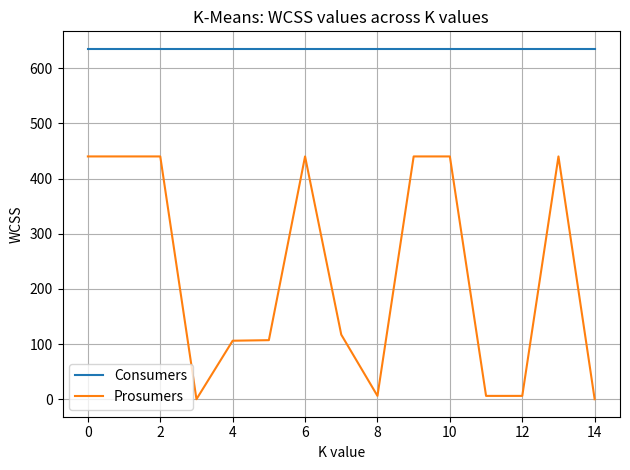

Rank the series by their maximum value, from highest to lowest.

Consumers, Prosumers